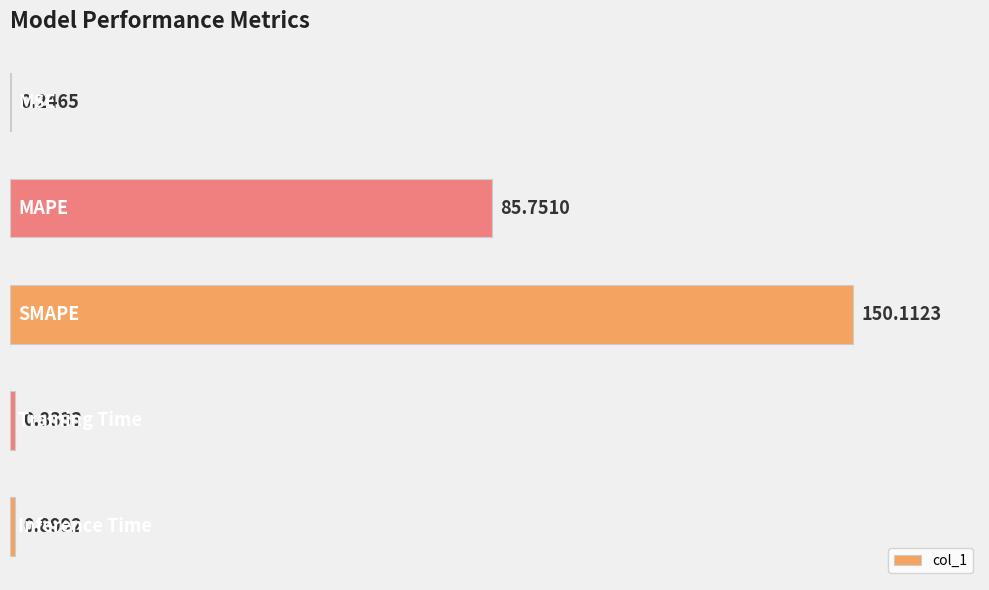

What is the sum of all values?

237.8